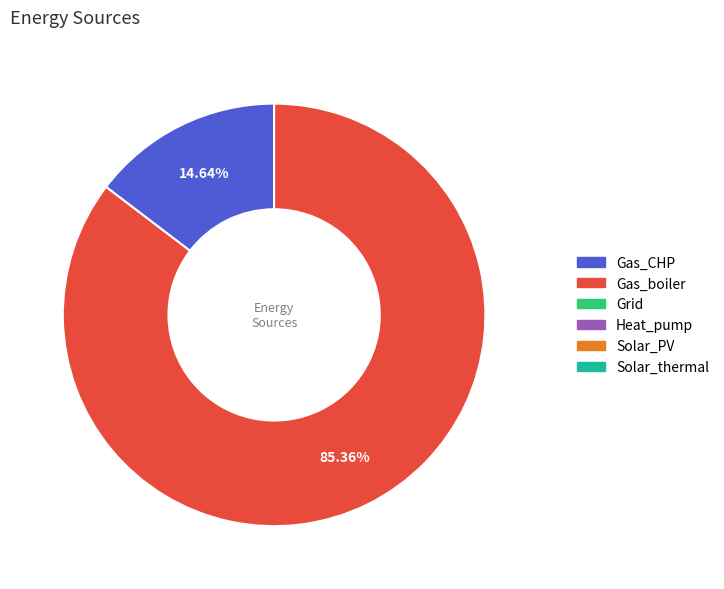

Is there a majority slice in this chart?

Yes